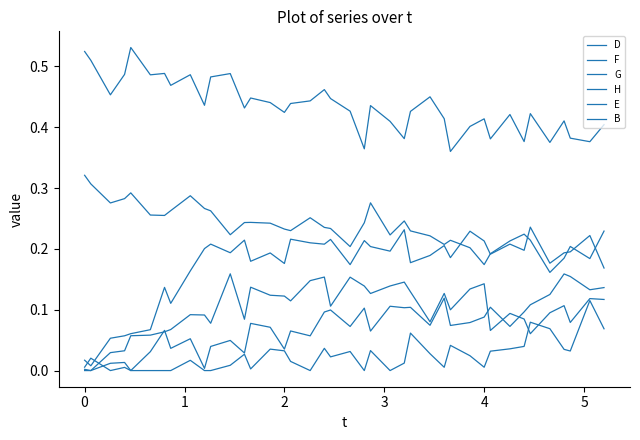

Does the chart display data point markers on the line(s)?

No